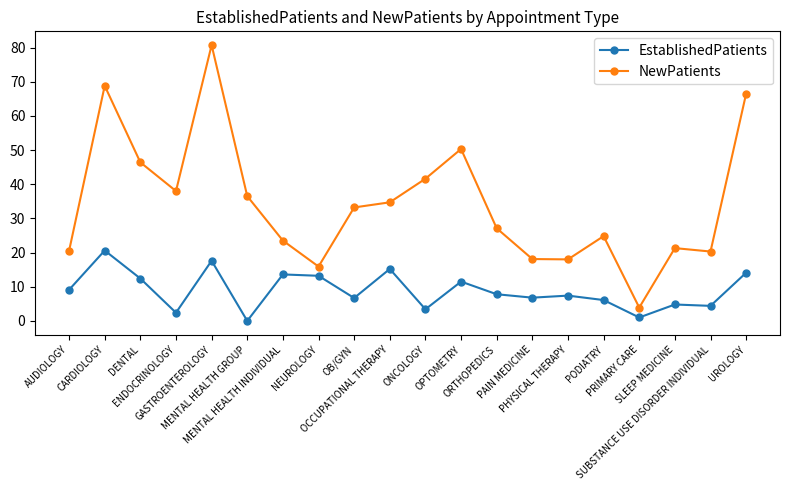

At which label does EstablishedPatients first exceed 7?

AUDIOLOGY